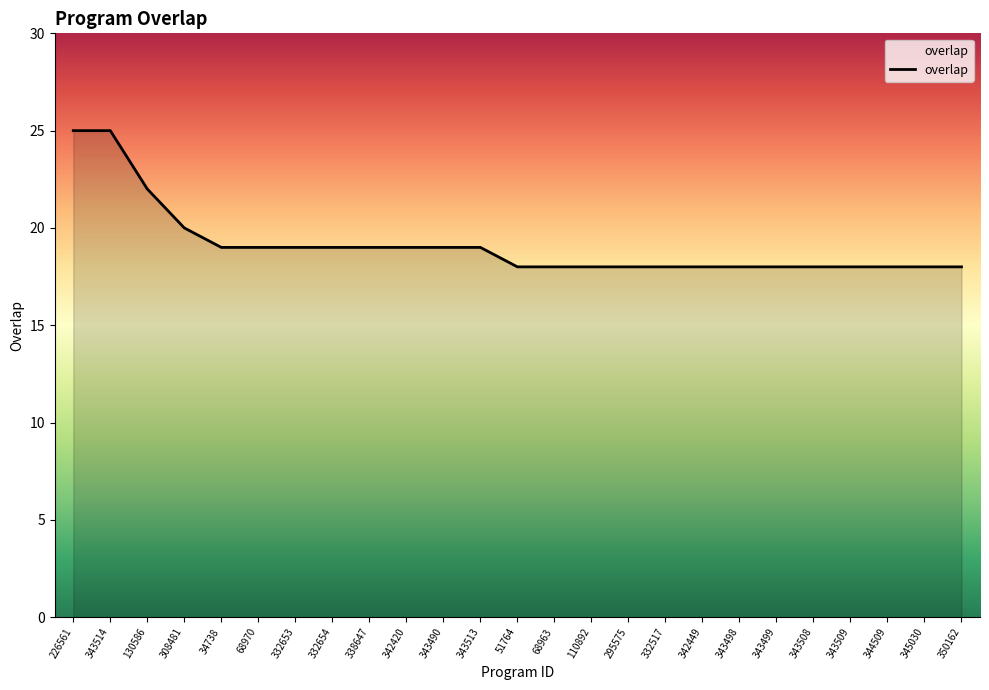

Is it true that the value at 350162 is 18?

True